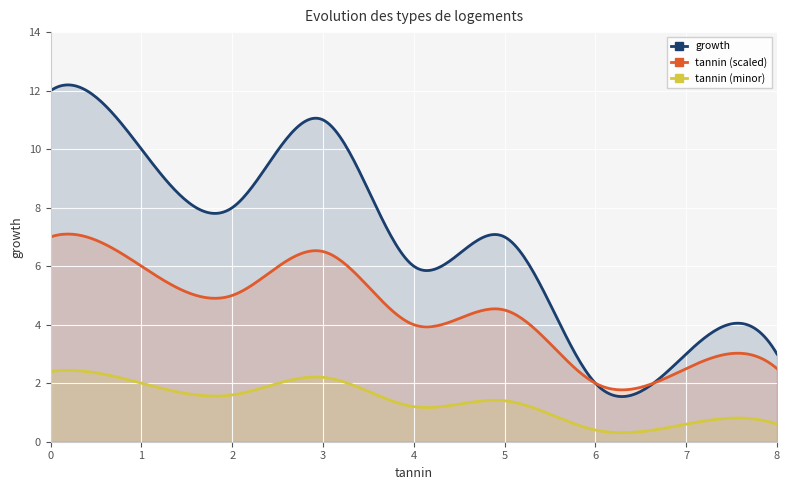

List the series in order of their overall mean, lowest first.

tannin (minor), tannin (scaled), growth